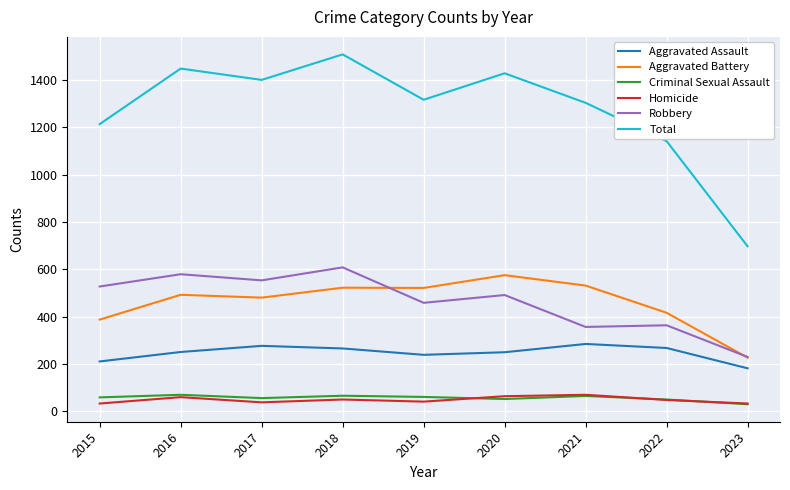

Is it true that Aggravated Assault equals 284 at 2021?

True